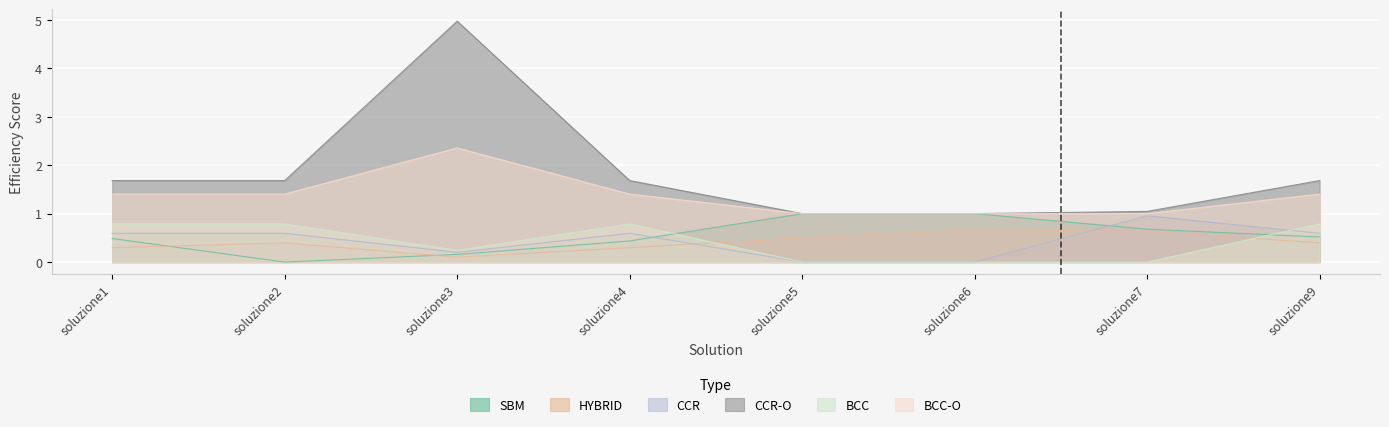

True or false: CCR-O and CCR cross at least once.

False